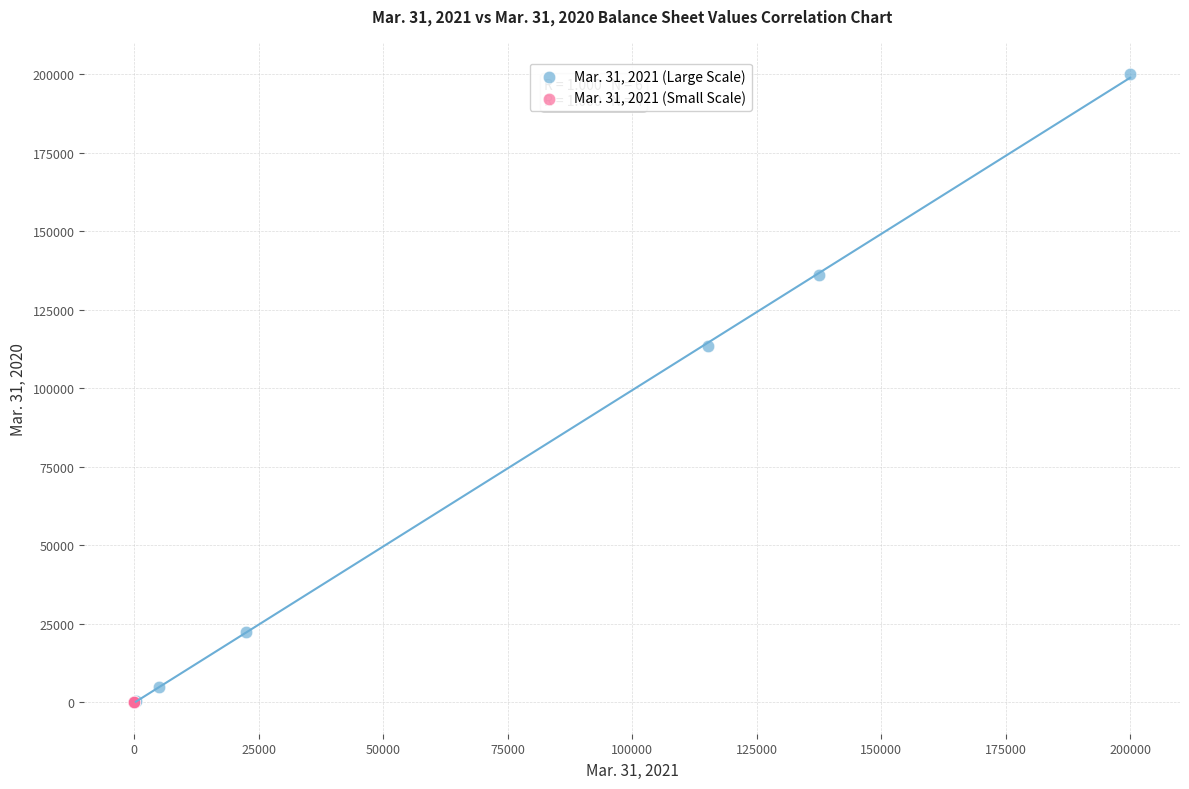

Which series reaches the maximum Y coordinate?

Mar. 31, 2021 (Large Scale)